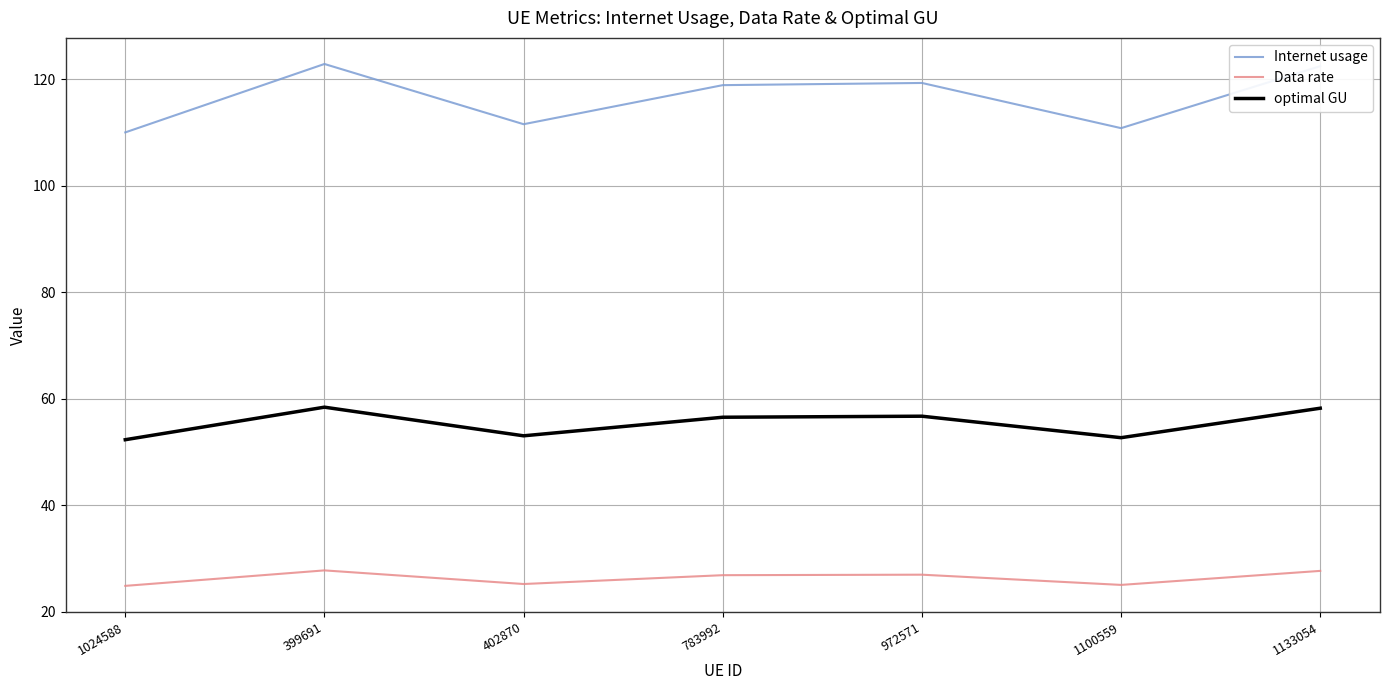

What is the difference between the second highest and minimum values in the Internet usage series?

12.4